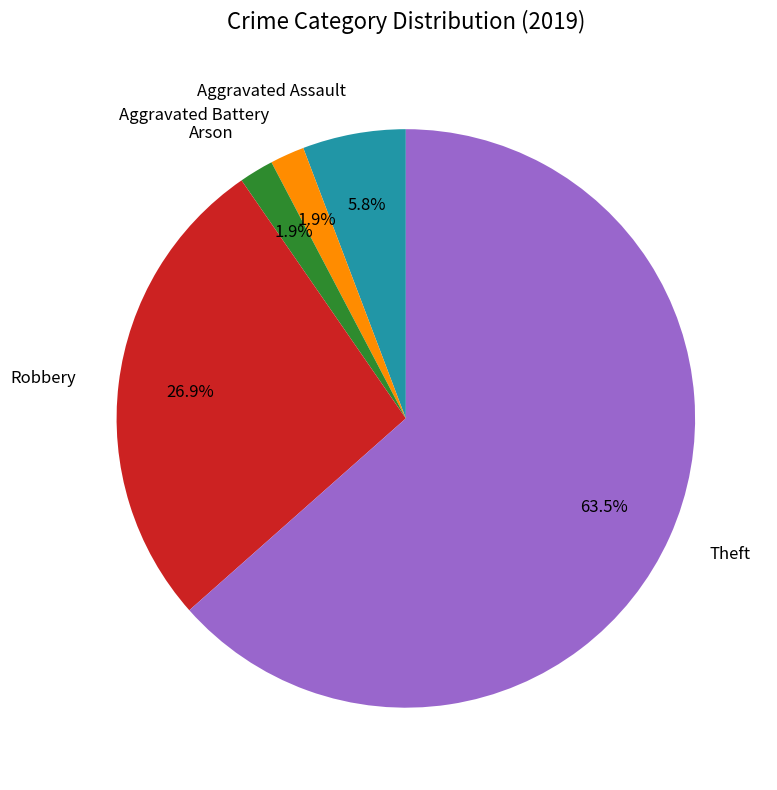

Is there a majority slice in this chart?

Yes